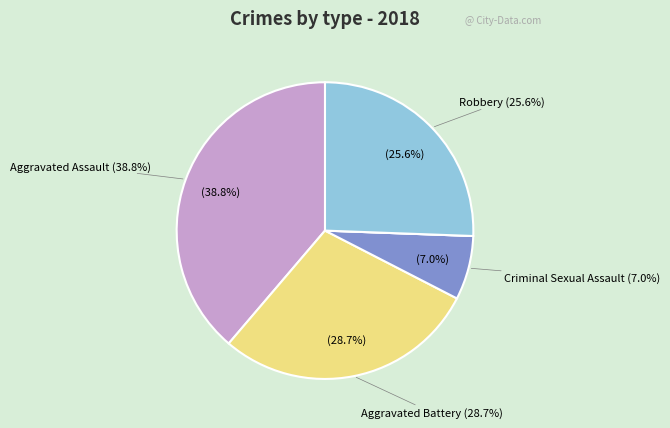

What percentage do Aggravated Assault and Robbery together represent?

64.3%